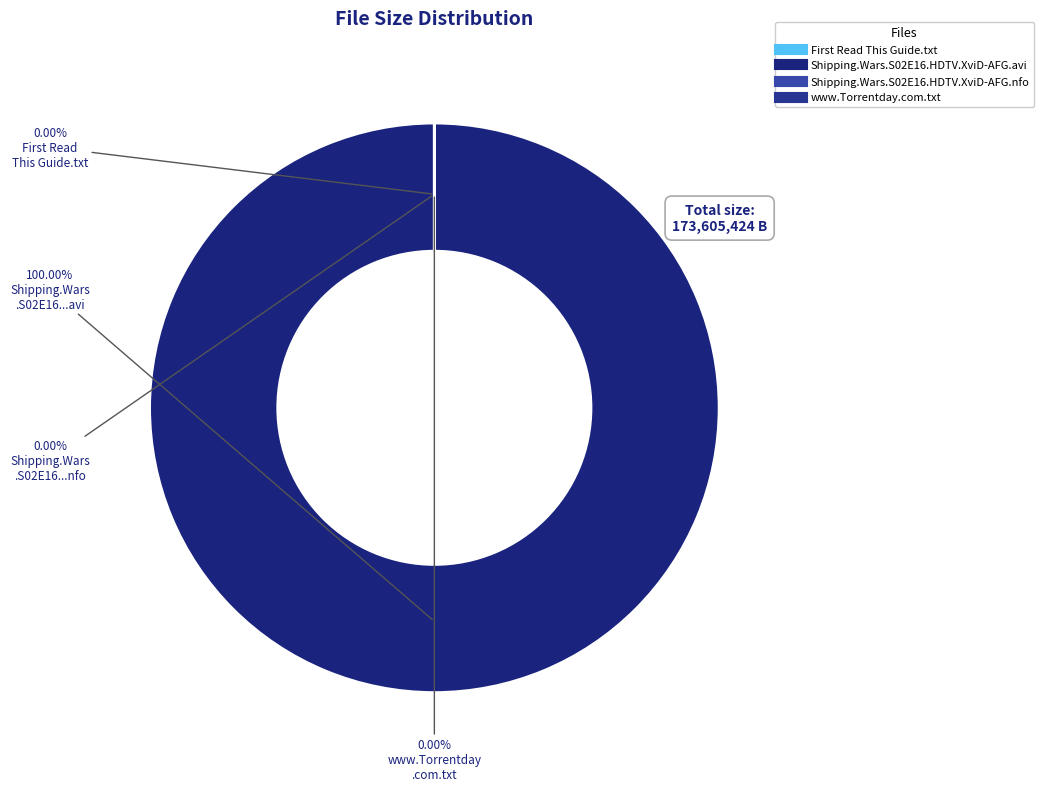

Which has a higher value, Shipping.Wars.S02E16.HDTV.XviD-AFG.avi or www.Torrentday.com.txt?

Shipping.Wars.S02E16.HDTV.XviD-AFG.avi